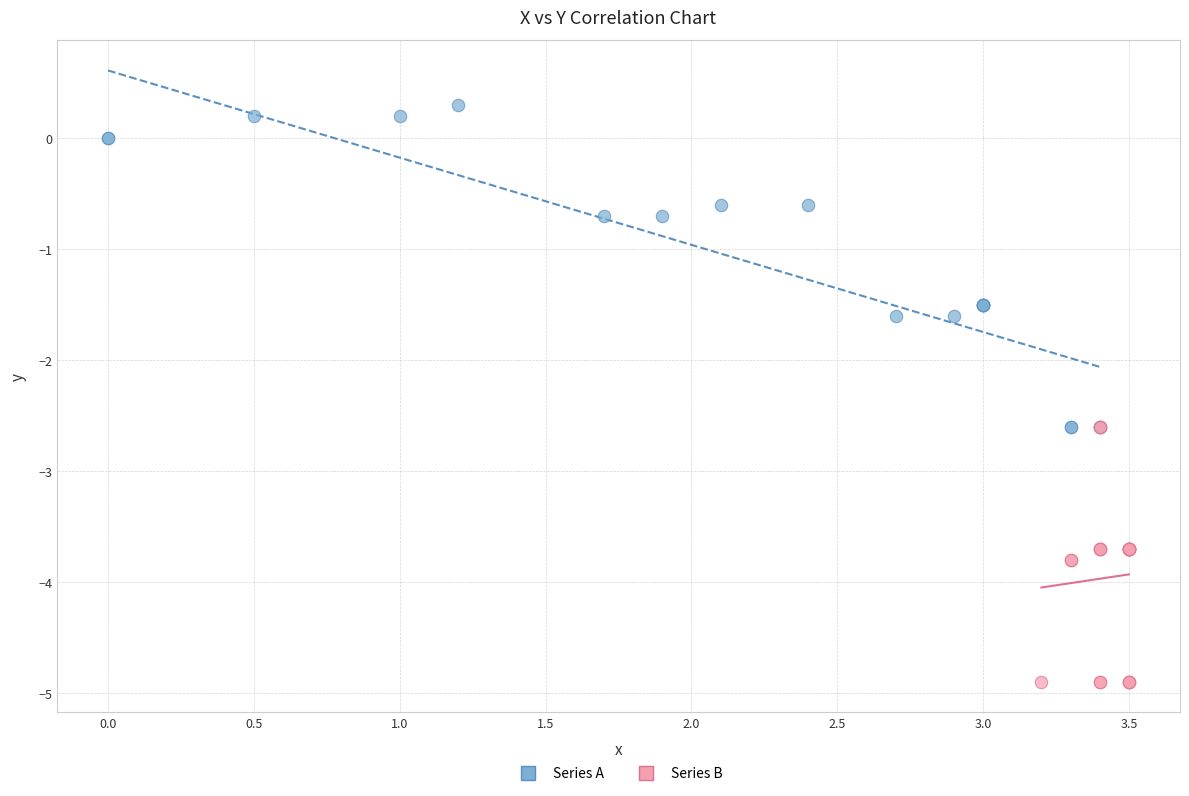

What are all the series names shown in the legend?

Series A, Series B